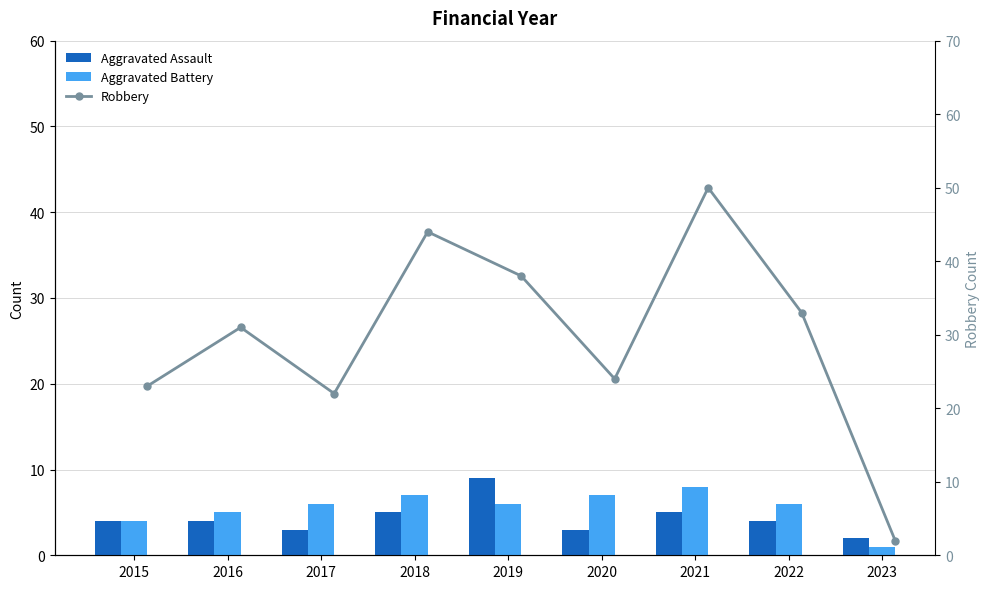

What are all the series names shown in the legend?

Aggravated Assault, Aggravated Battery, Robbery